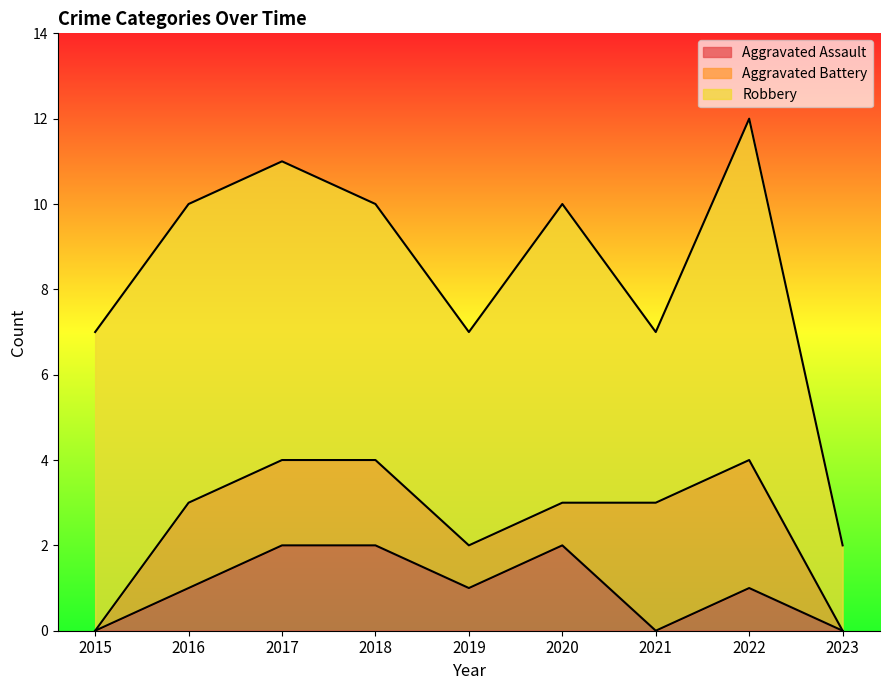

Between 2017 and 2022, which series saw the biggest shift?

Aggravated Assault